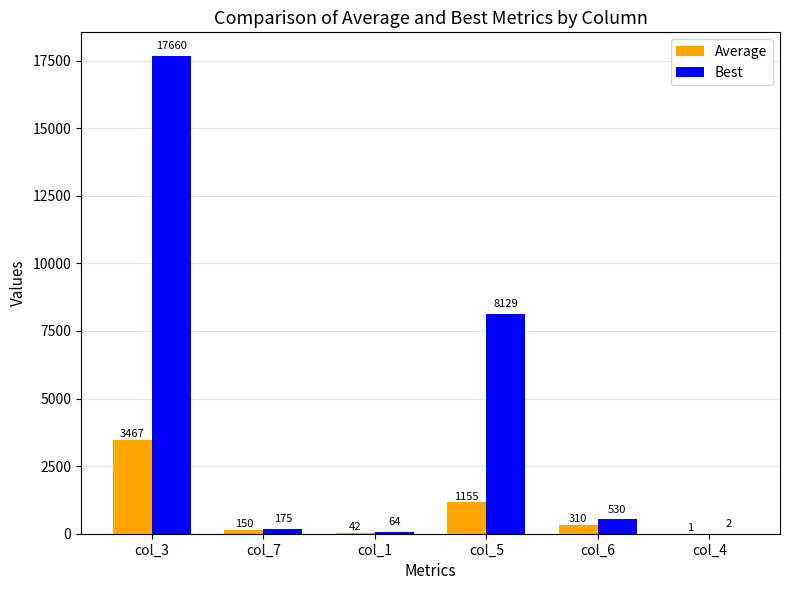

Where is Best nearest to the value 8830?

col_5